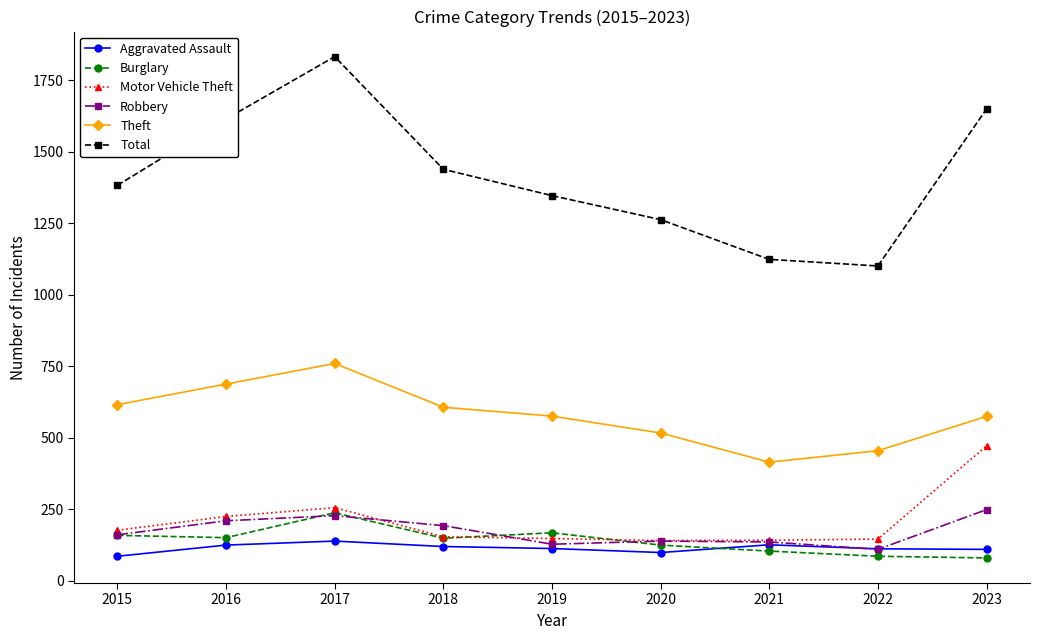

The value of Theft at 2018 is 607. True or false?

True